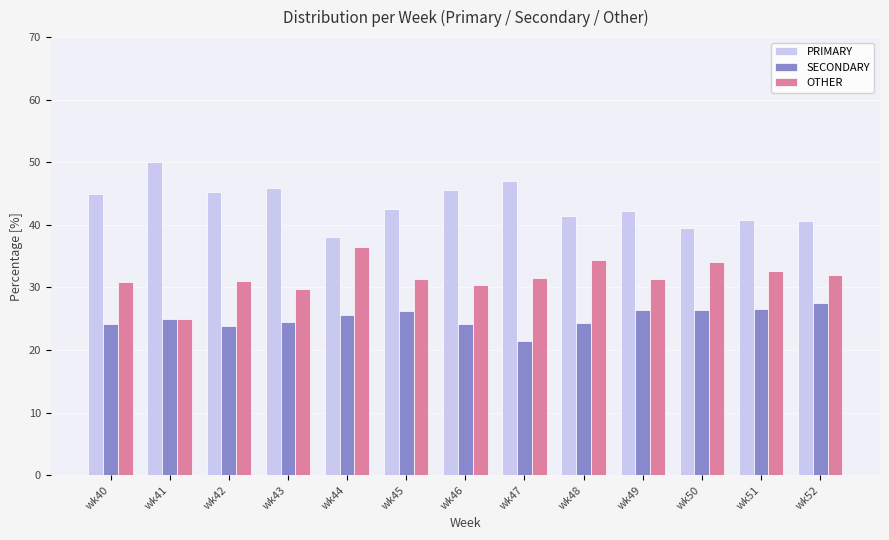

Rank the series by their average value, from highest to lowest.

PRIMARY, OTHER, SECONDARY